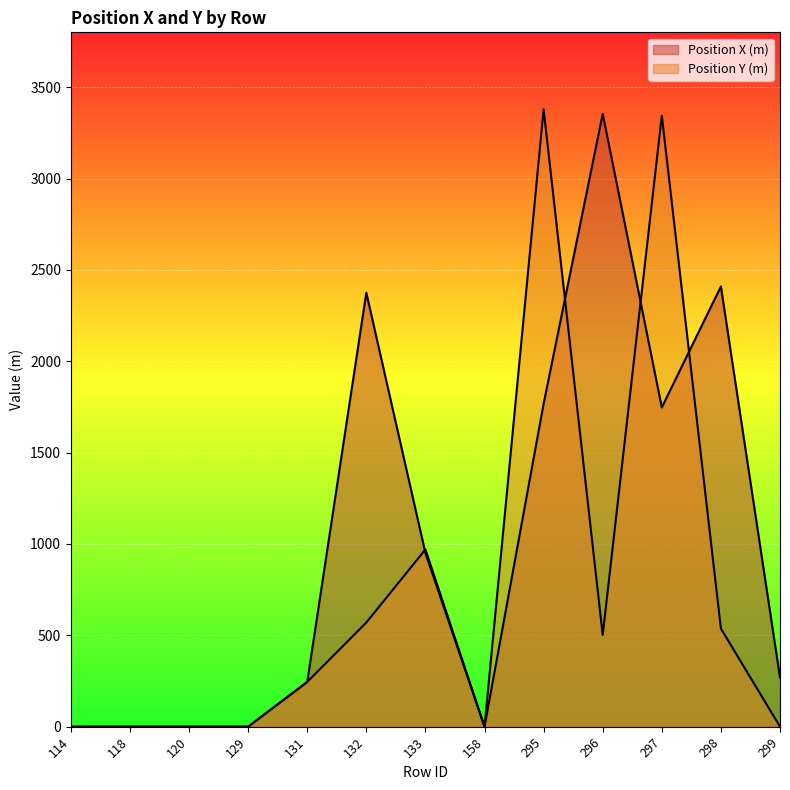

In Position X (m), how many points are lower than both neighbors (excluding endpoints)?

2